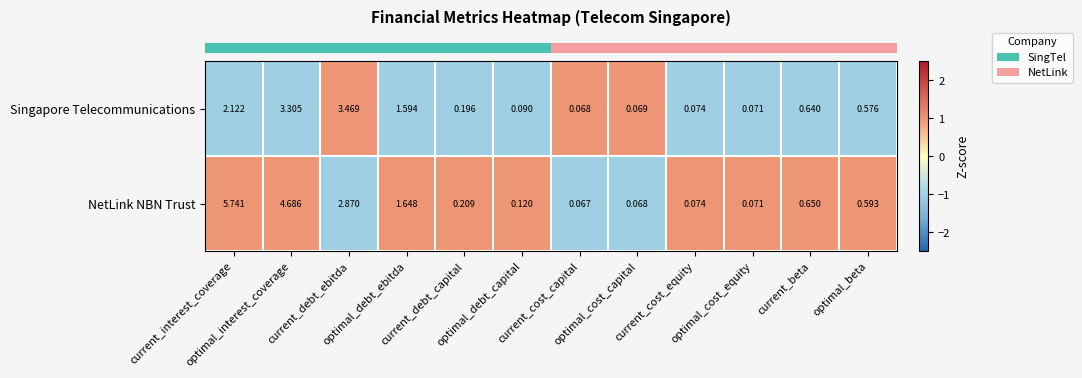

Which series has the largest total across all categories?

NetLink NBN Trust